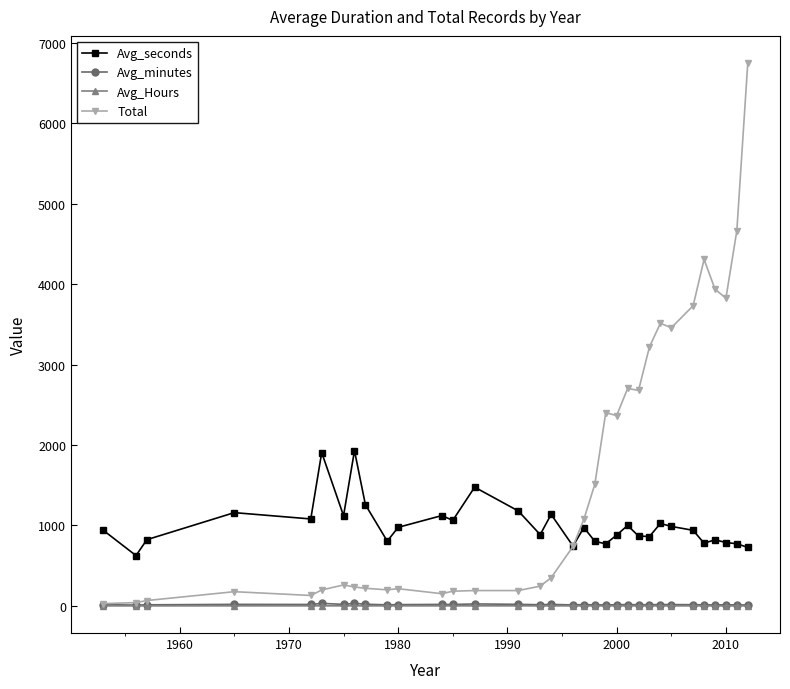

Which series has the largest range (max minus min)?

Total